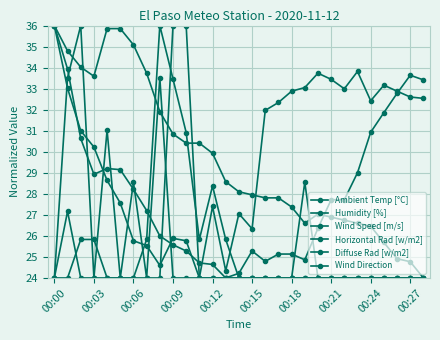

At which label does Diffuse Rad [w/m2] reach its peak?

00:24